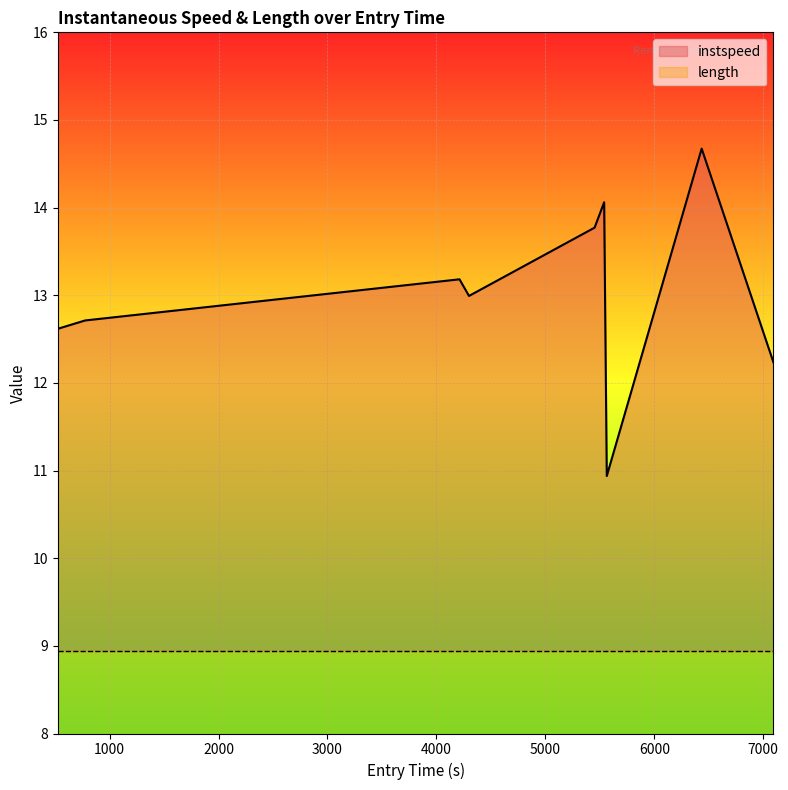

What is the difference between the maximum and minimum values?

3.7